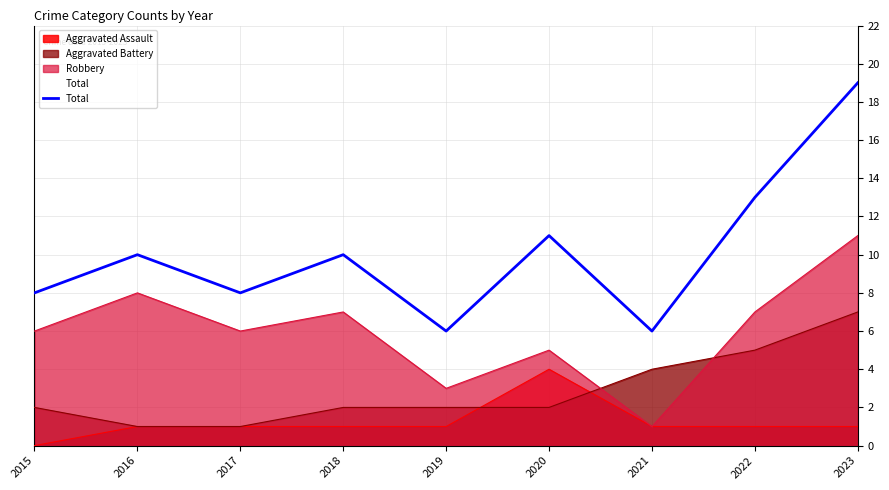

At which category does the data reach its first local valley?

2017